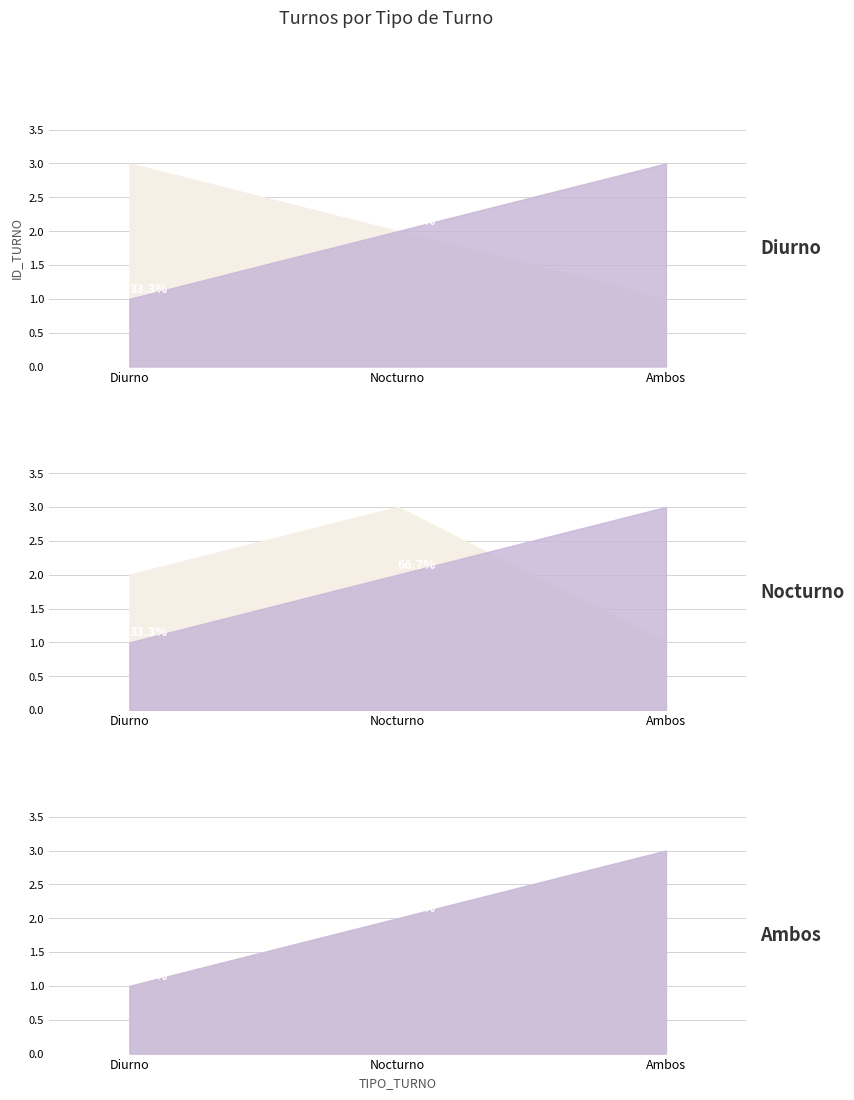

What is the difference between the maximum and minimum values?

2